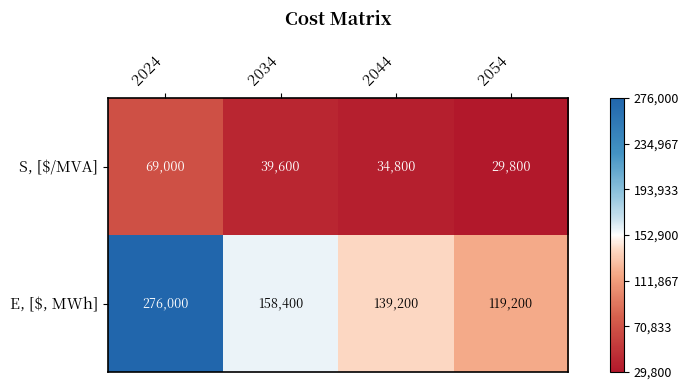

The S, [$/MVA] series shows 43302 at 2054. True or false?

False